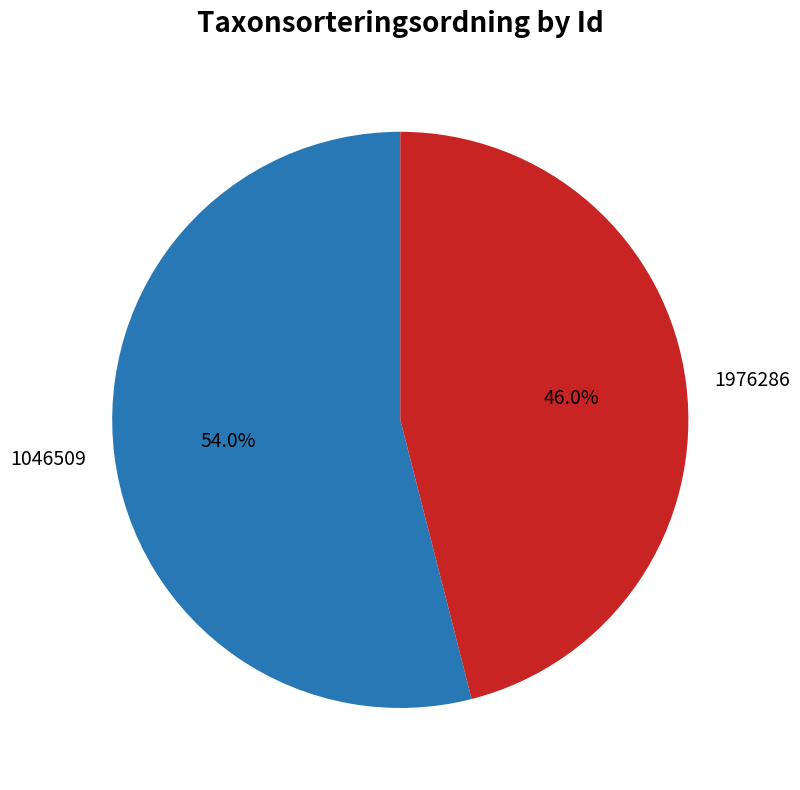

How many slices are in this pie chart?

2